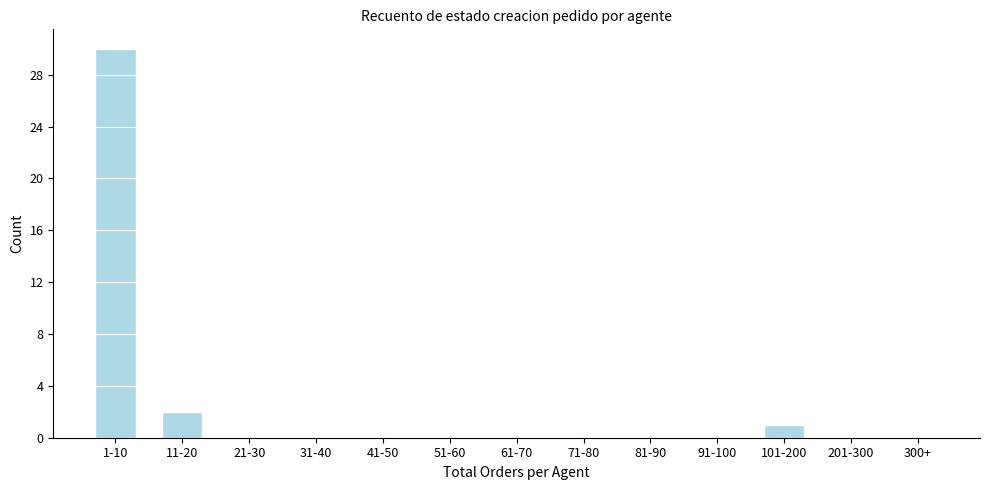

Reading left to right, extract all data points from this chart.

1-10=30	11-20=2	21-30=0	31-40=0	41-50=0	51-60=0	61-70=0	71-80=0	81-90=0	91-100=0	101-200=1	201-300=0	300+=0